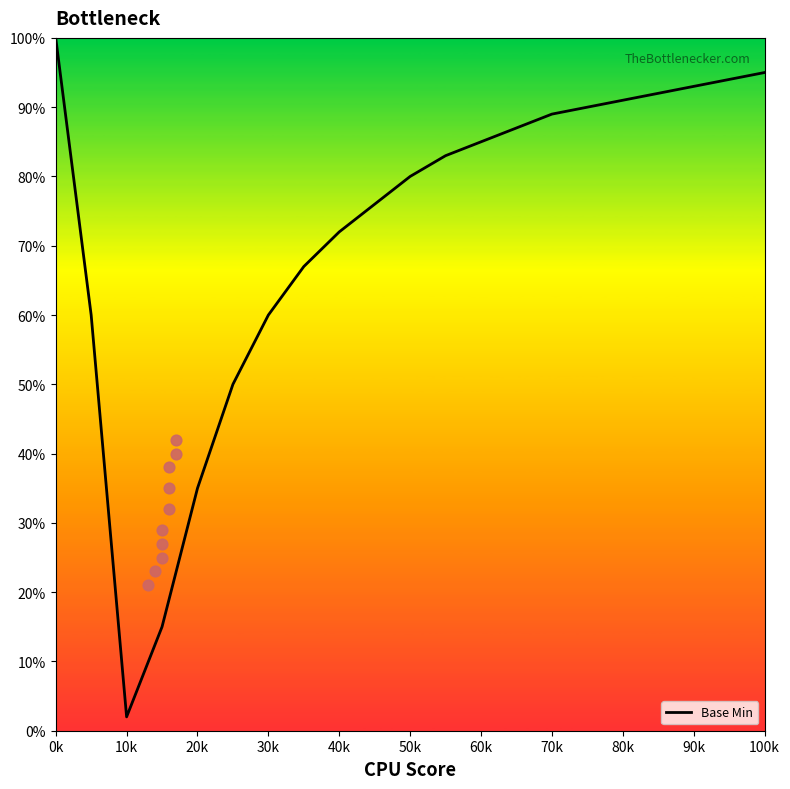

Which category has the highest value in the Base Min series?

0k